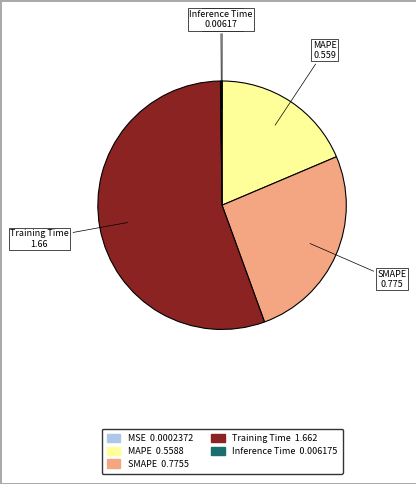

Between SMAPE and Training Time, which is larger?

Training Time